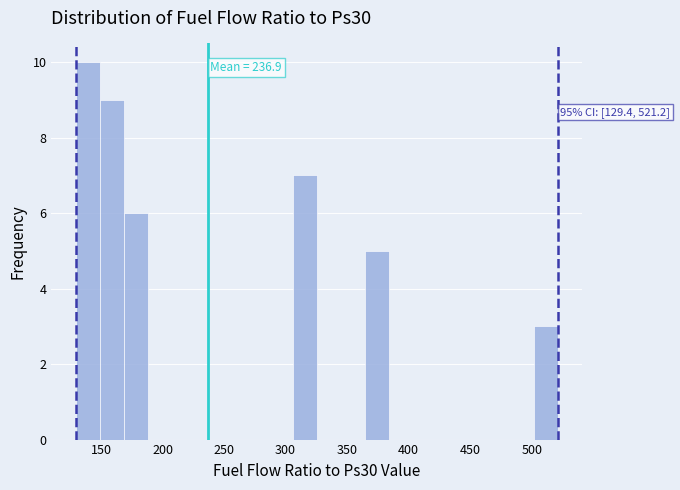

Around what value on the x-axis is the tallest bar? Give the approximate position of its centre, as read against the axis.

140